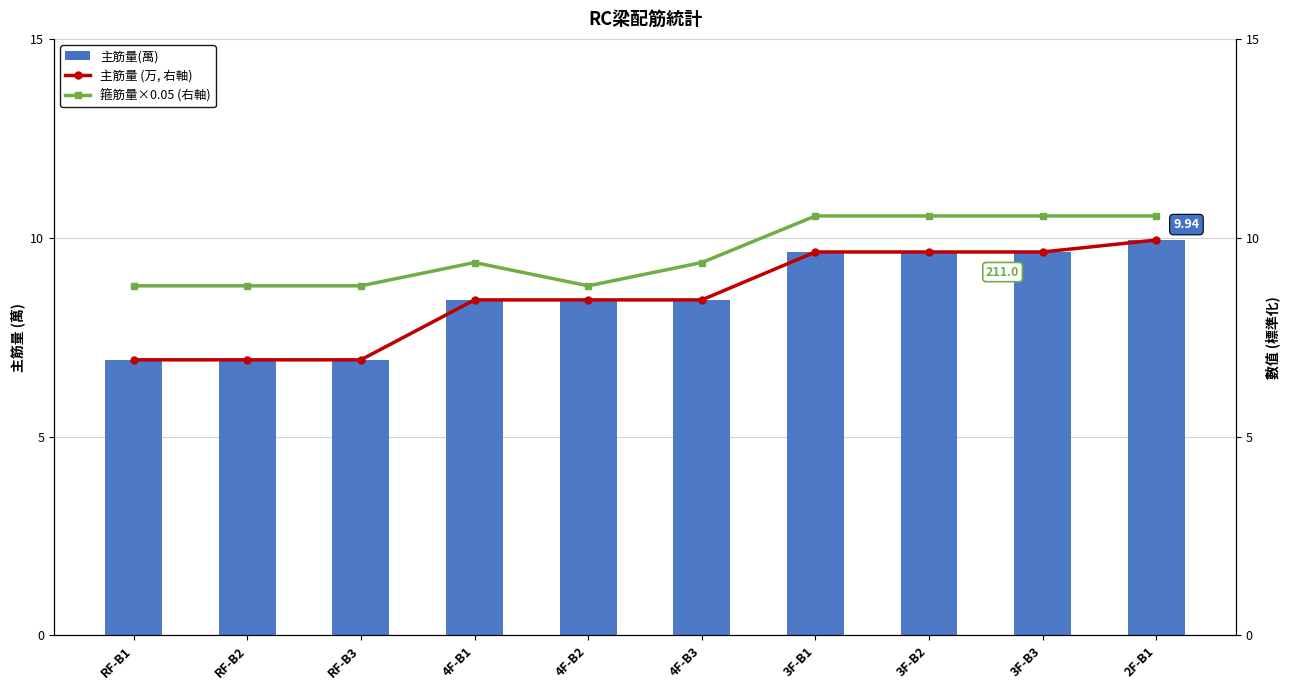

True or false: 箍筋量×0.05 (右軸) has a value of 8.8 at RF-B1.

True